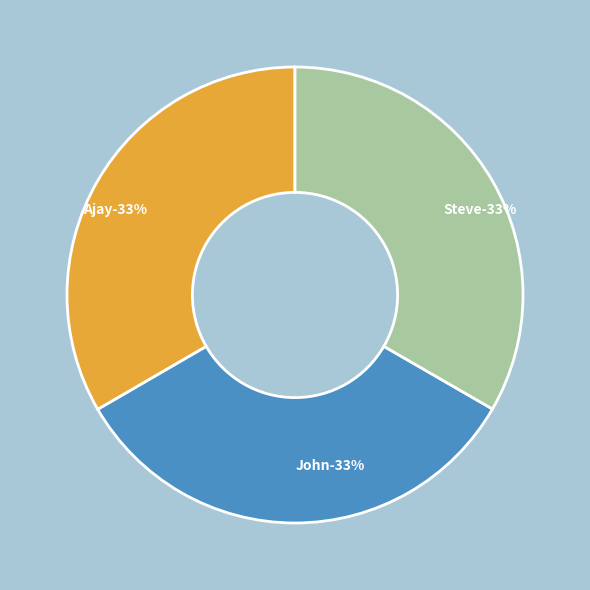

The Ajay slice represents 41% of the pie. True or false?

False